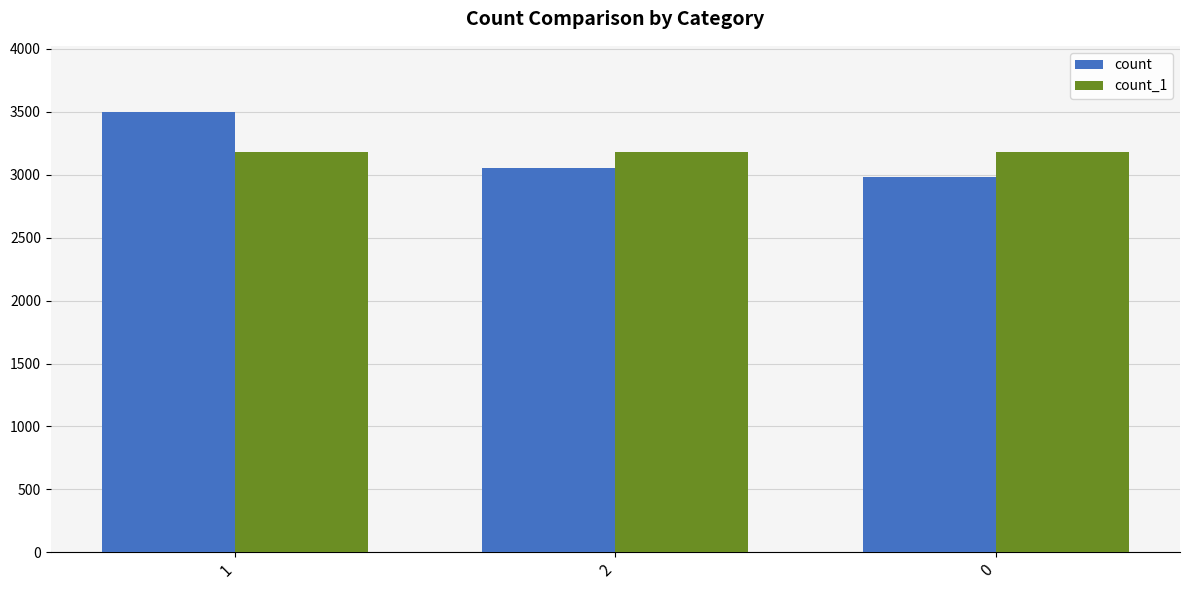

The count series shows 864 at 1. True or false?

False